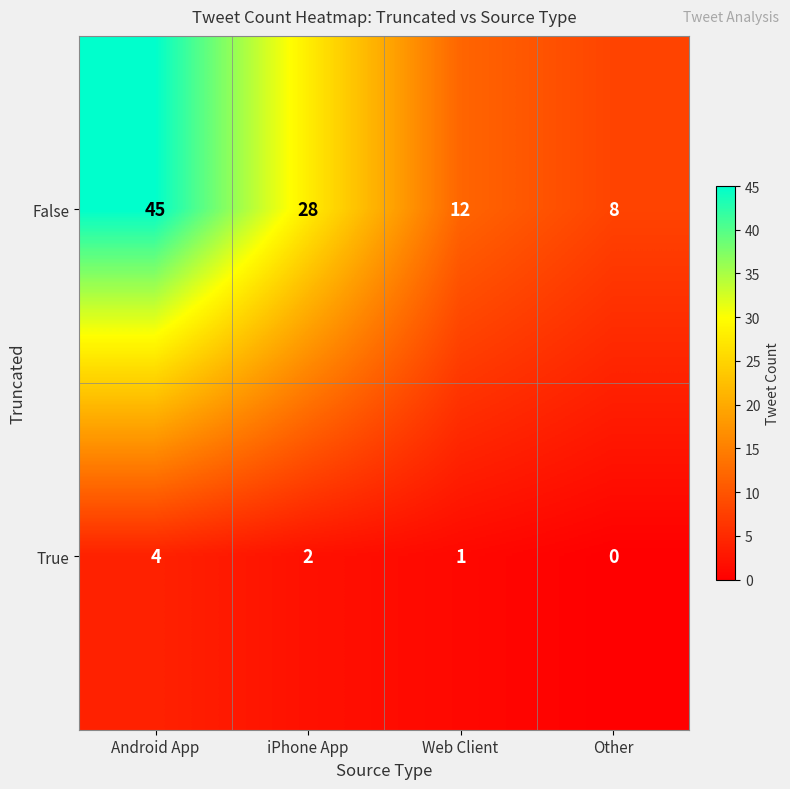

Rank the series at Web Client from highest to lowest value.

False, True